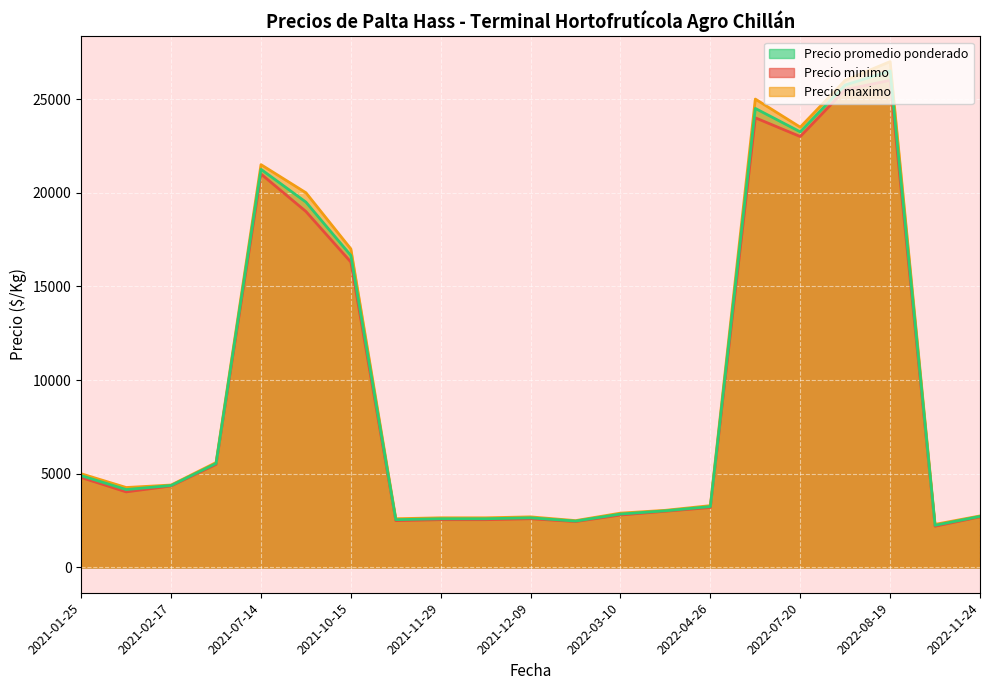

Which has a higher value, 2021-12-02 or 2021-10-15?

2021-10-15